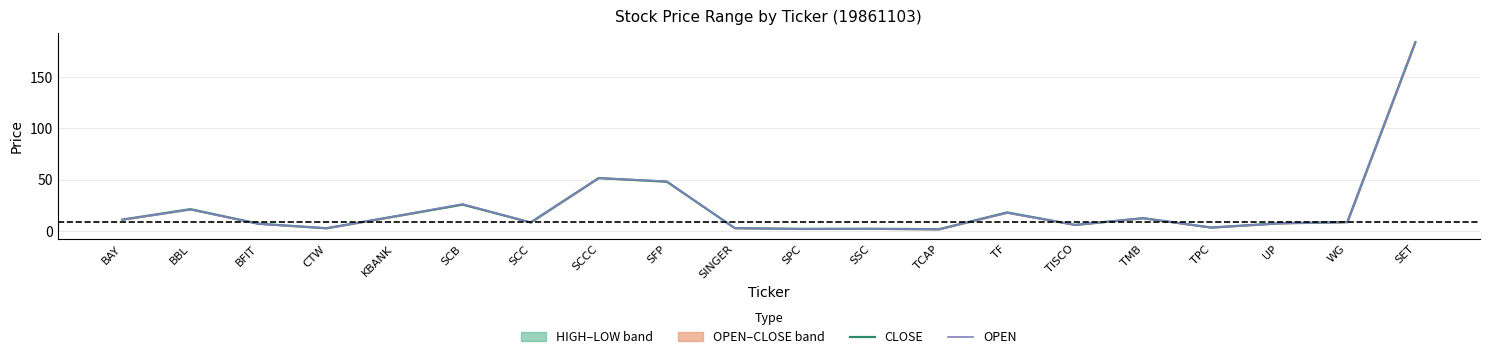

Rank the series by their maximum value, from highest to lowest.

CLOSE, OPEN